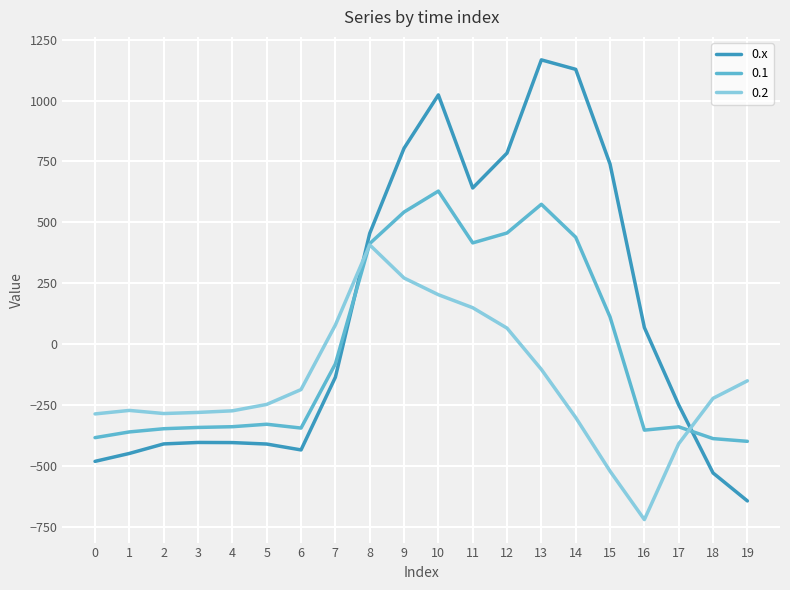

What is the smallest value displayed?

-721.2